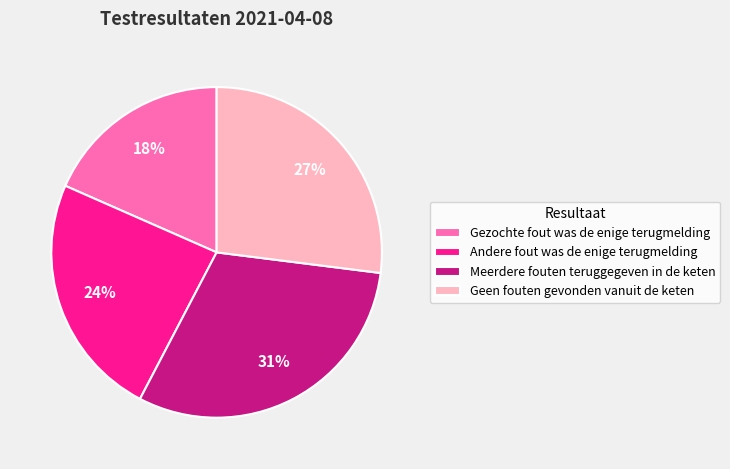

Combined, do Andere fout was de enige terugmelding and Geen fouten gevonden vanuit de keten account for over 50%?

Yes